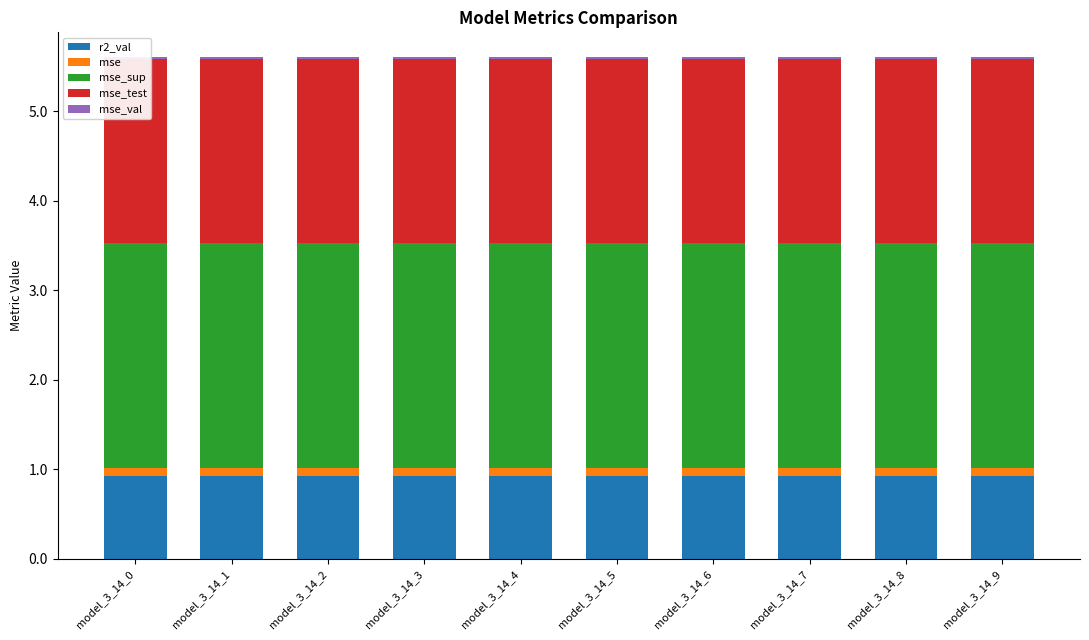

The value of mse_val at model_3_14_5 is 0.0. True or false?

True